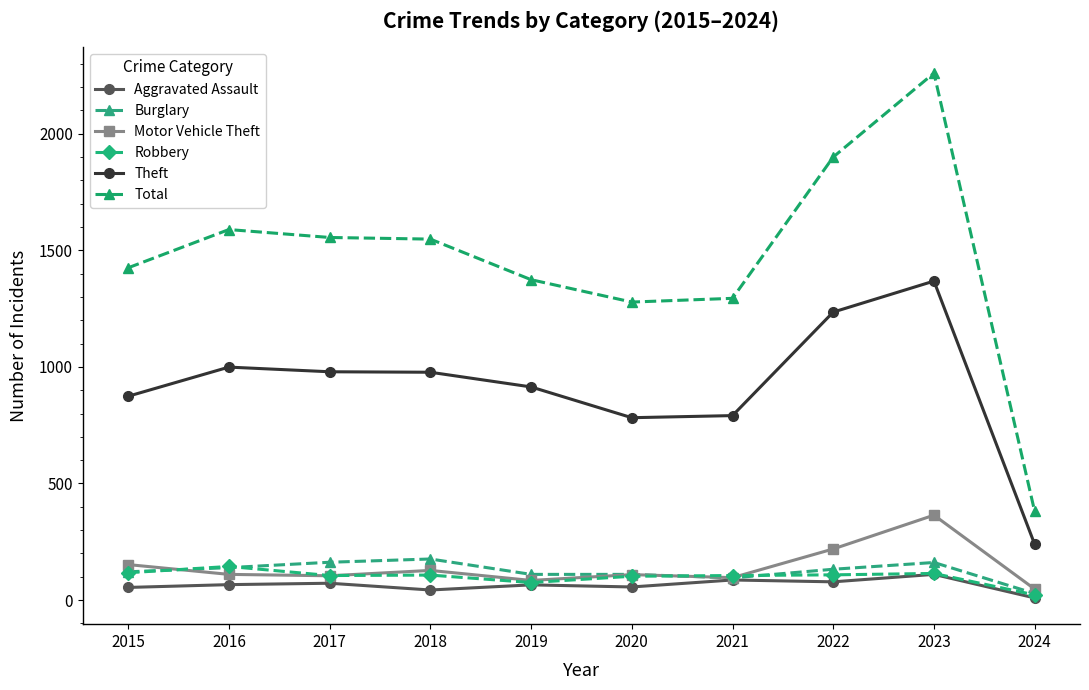

Reading left to right, transcribe all the data shown in this chart.

Aggravated Assault: 54	66	72	43	65	56	86	78	110	9
Burglary: 121	139	162	176	110	110	95	132	161	28
Motor Vehicle Theft: 152	110	104	127	84	109	96	219	364	47
Robbery: 117	144	105	107	75	102	105	108	114	22
Theft: 874	999	979	977	914	782	791	1235	1368	239
Total: 1425	1589	1555	1548	1374	1278	1294	1900	2260	380